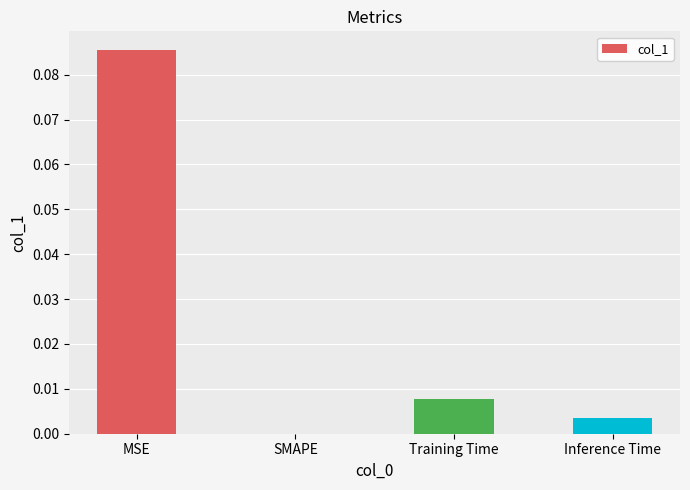

How many series are shown in this chart?

1